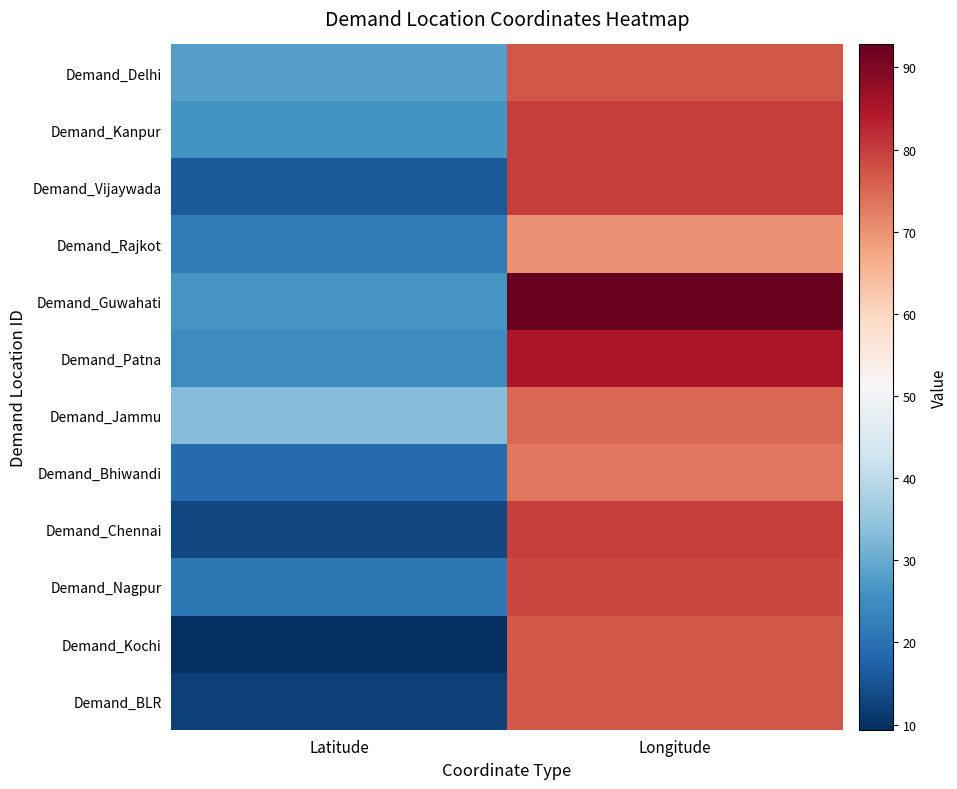

At how many categories does at least one series exceed 54?

1